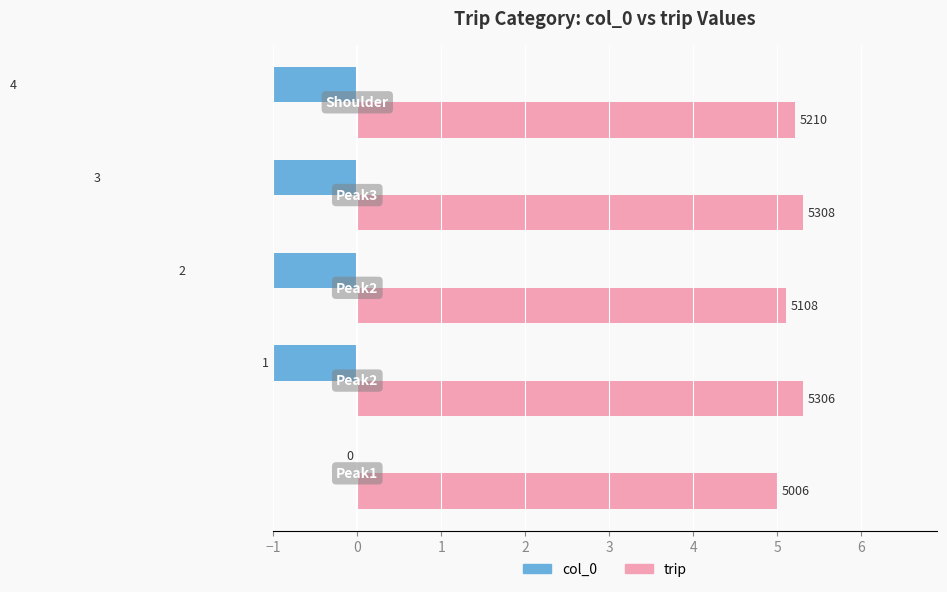

Count the number of categories in the chart.

5